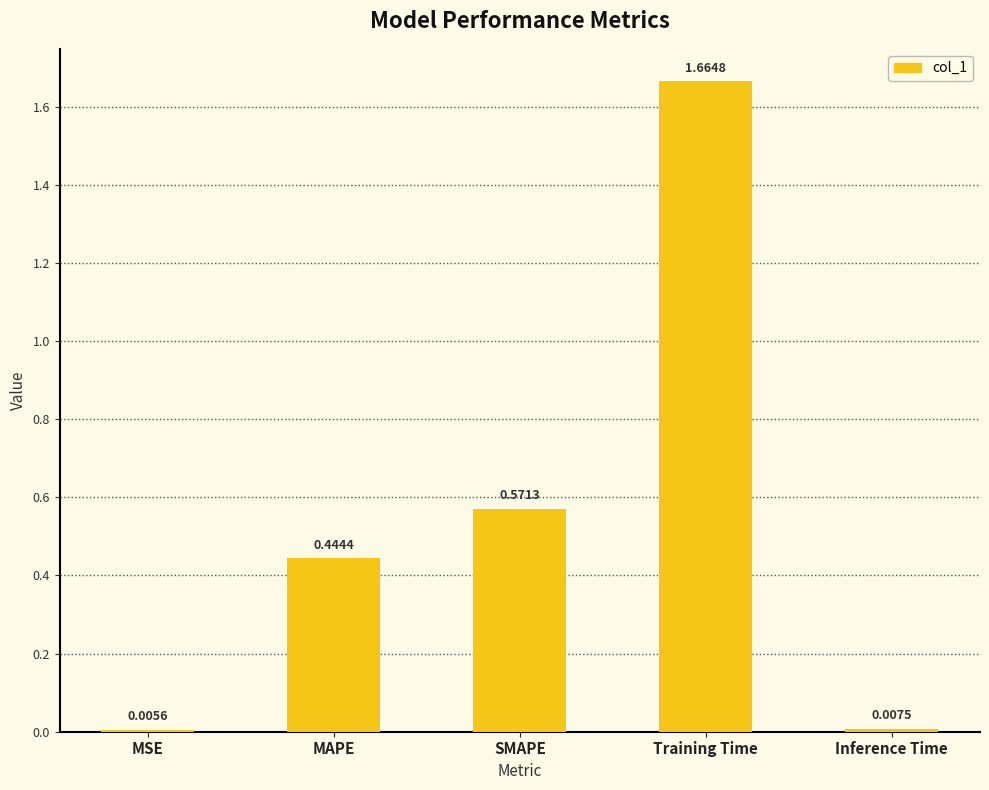

Which label corresponds to the largest value in the chart?

Training Time